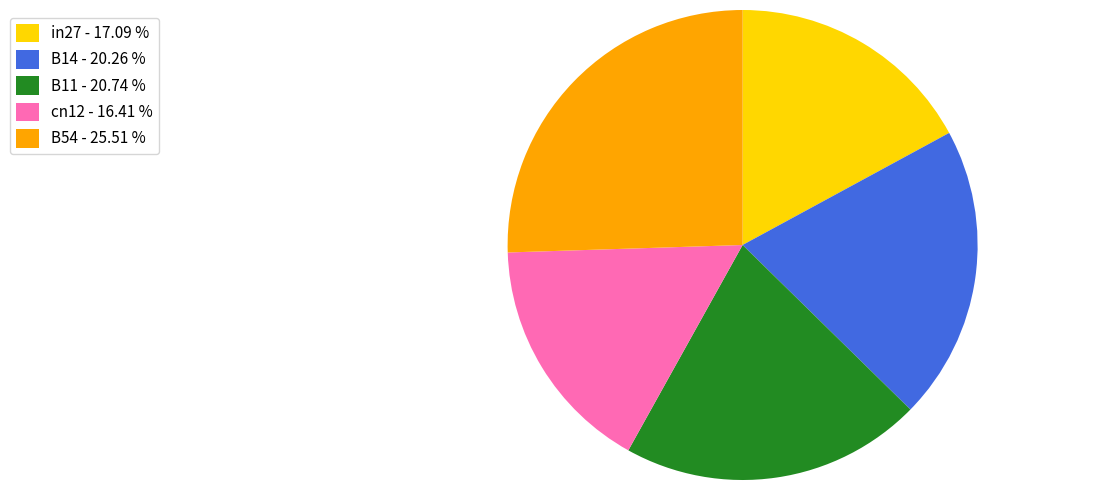

Is the sum of cn12 and B54 greater than half?

No